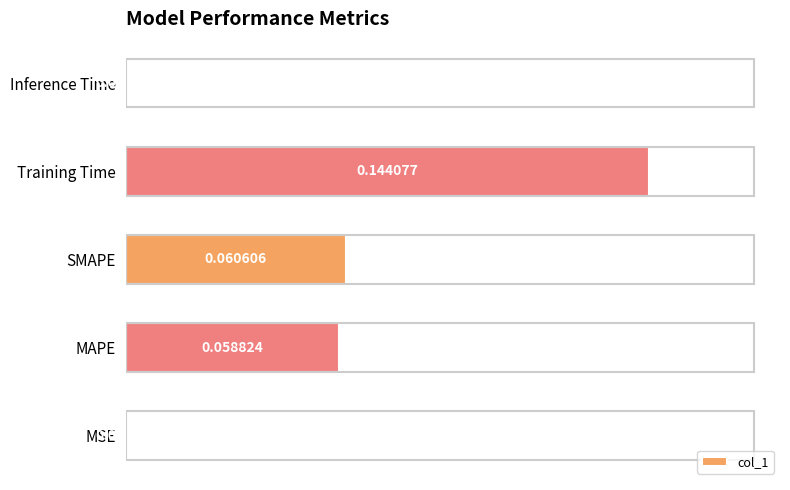

Which has a higher value, MSE or SMAPE?

SMAPE